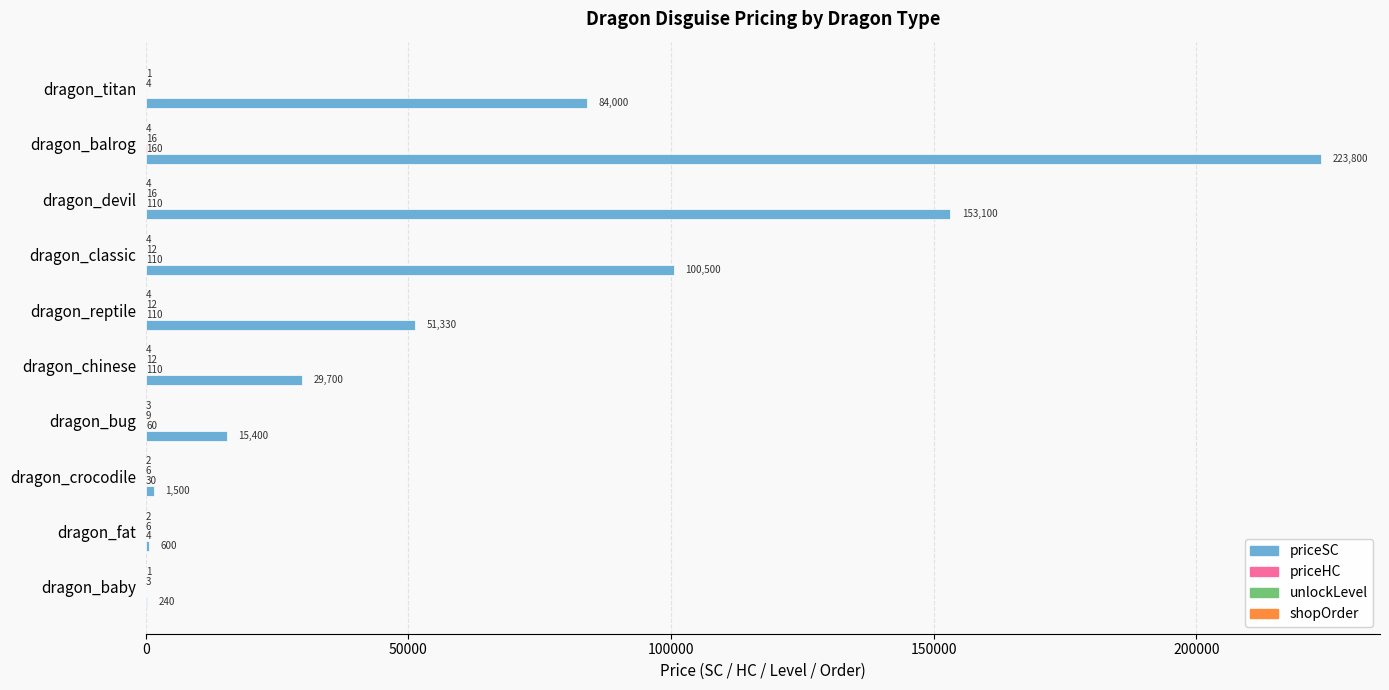

How many categories are shown in the chart?

10